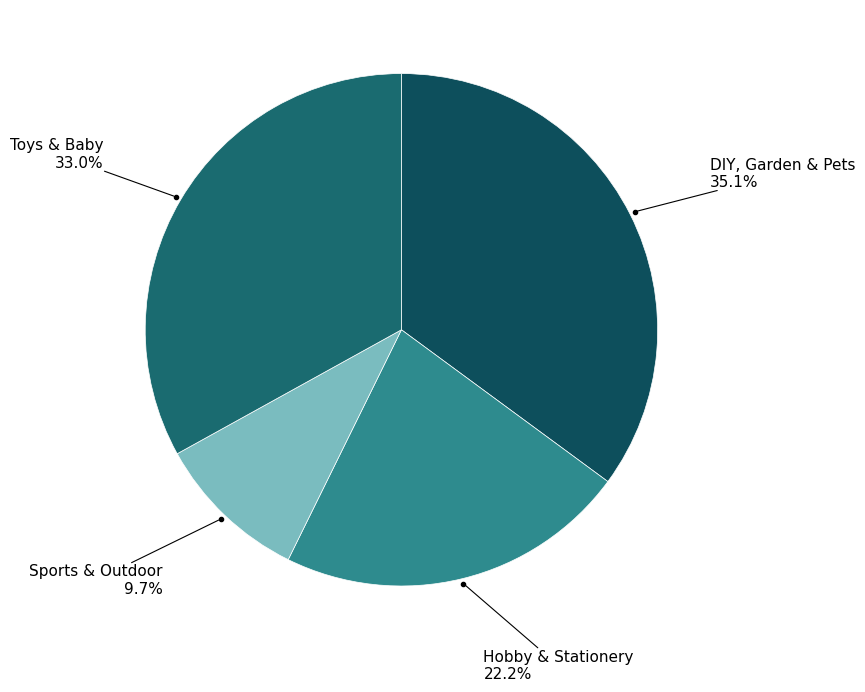

Does any single category account for the majority?

No